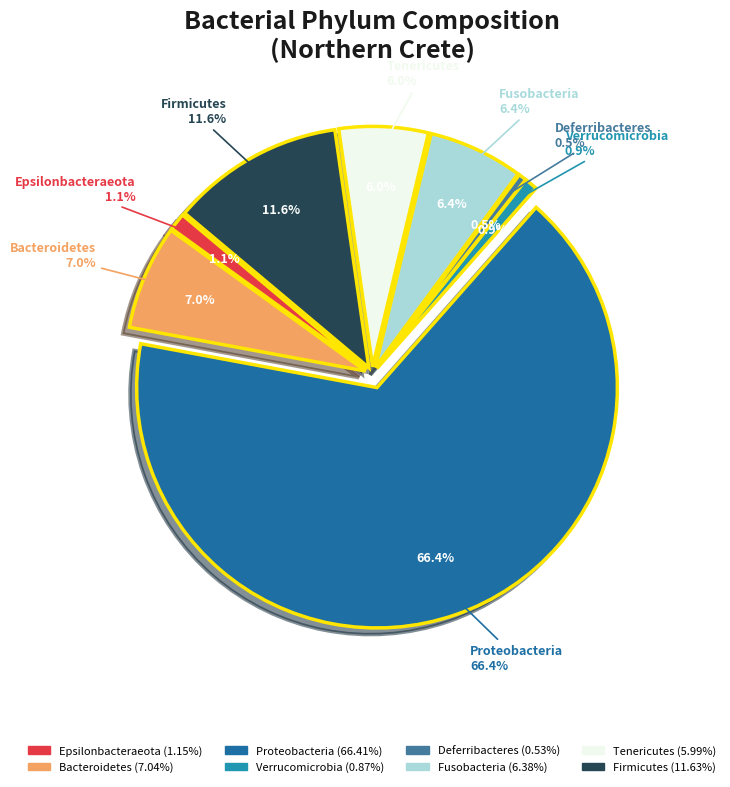

Rank the categories by value from lowest to highest.

Deferribacteres, Verrucomicrobia, Epsilonbacteraeota, Tenericutes, Fusobacteria, Bacteroidetes, Firmicutes, Proteobacteria